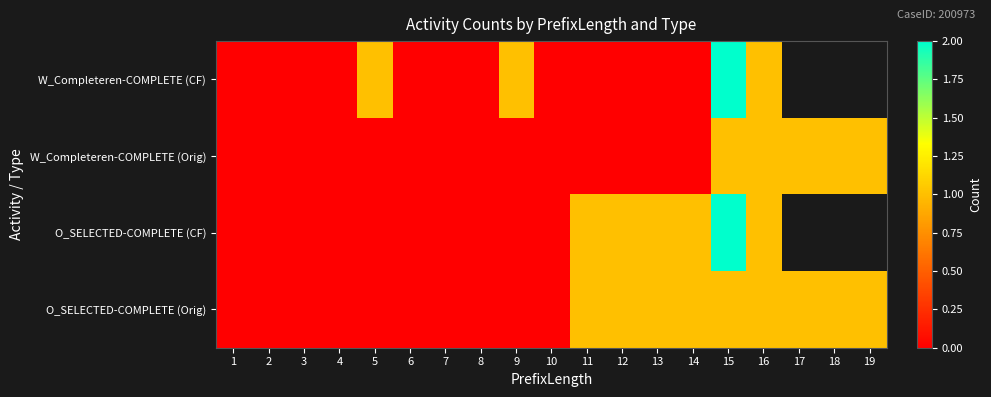

How many distinct data groups are displayed?

4